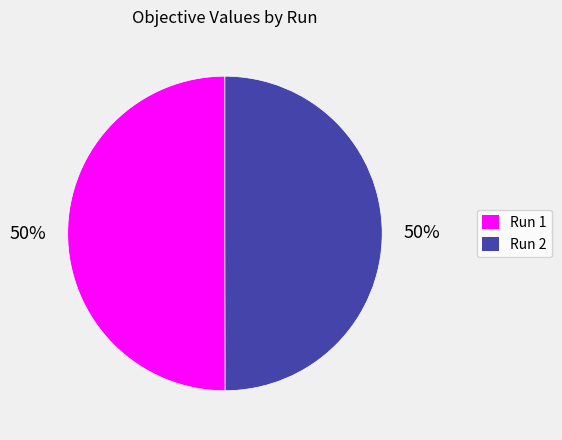

What percentage is the Run 1 slice, to the nearest percent?

50%